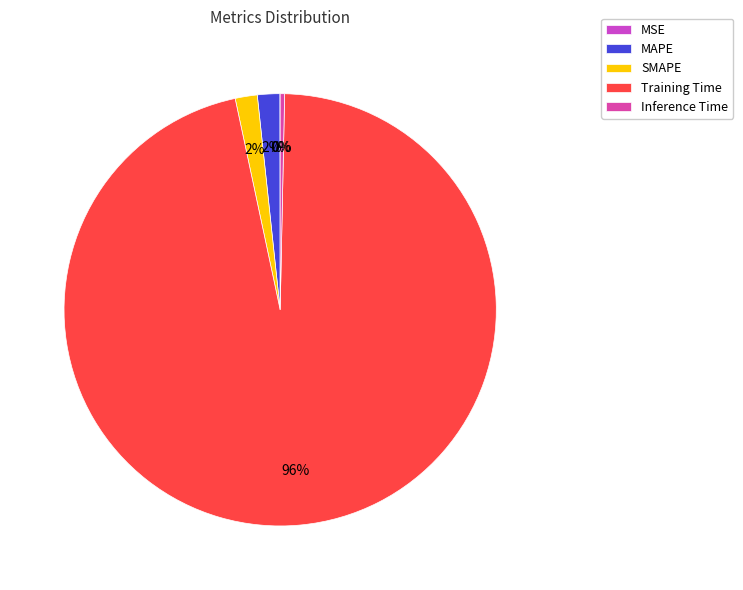

What is the largest slice in the pie chart?

Training Time